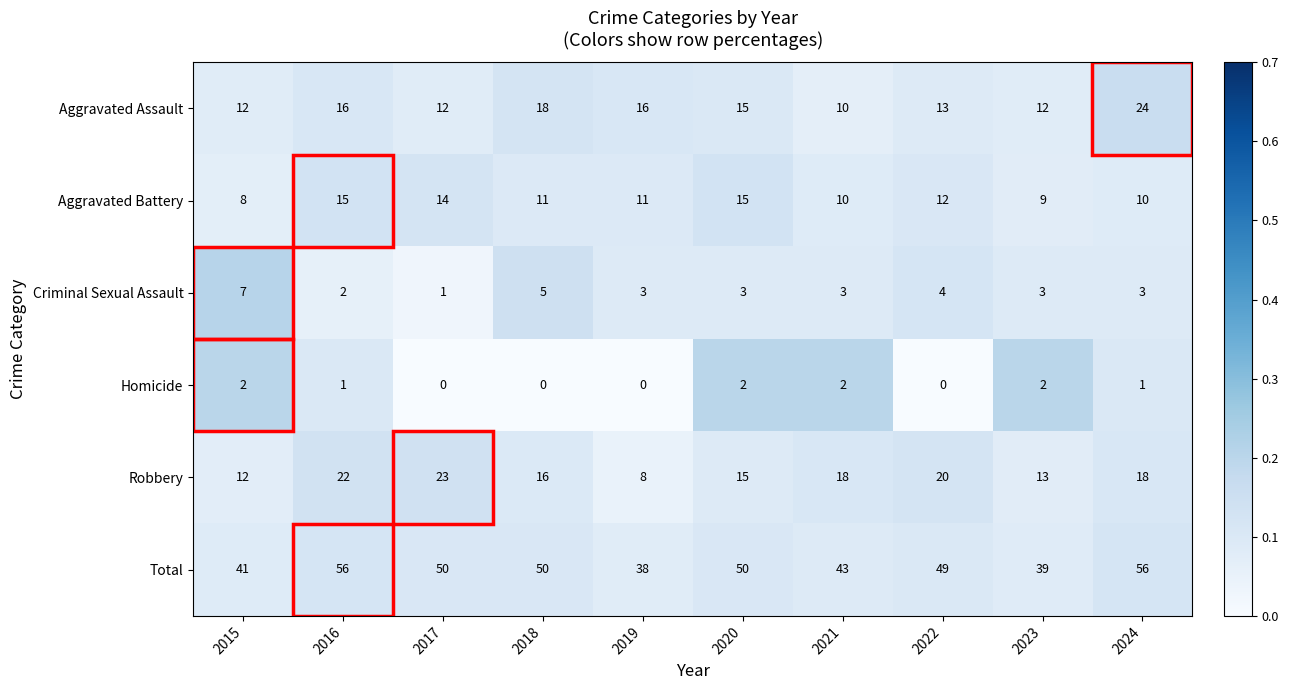

Rank the series by their maximum value, from lowest to highest.

Homicide, Criminal Sexual Assault, Aggravated Battery, Robbery, Aggravated Assault, Total